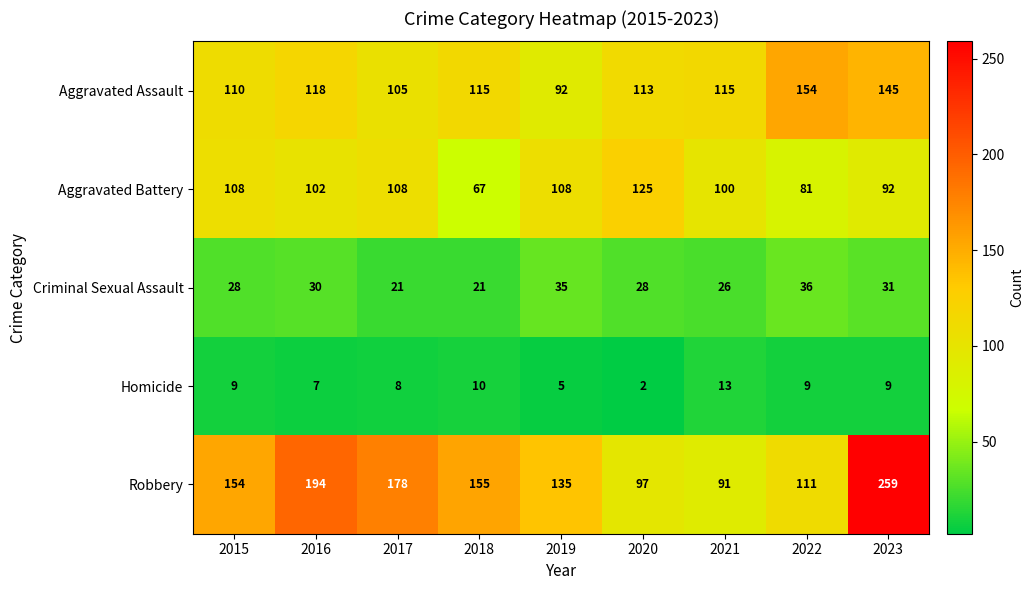

Where is Robbery nearest to the value 175?

2017